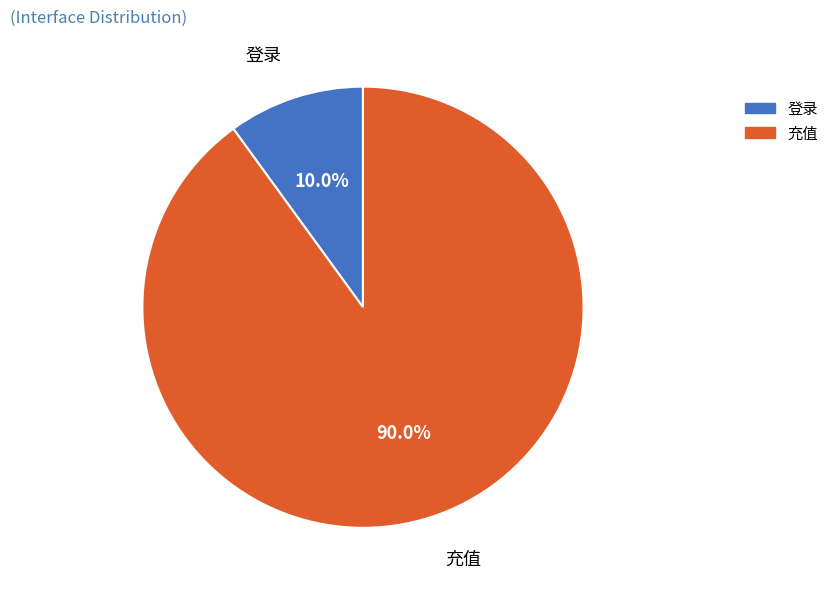

Which has a higher value, 充值 or 登录?

充值